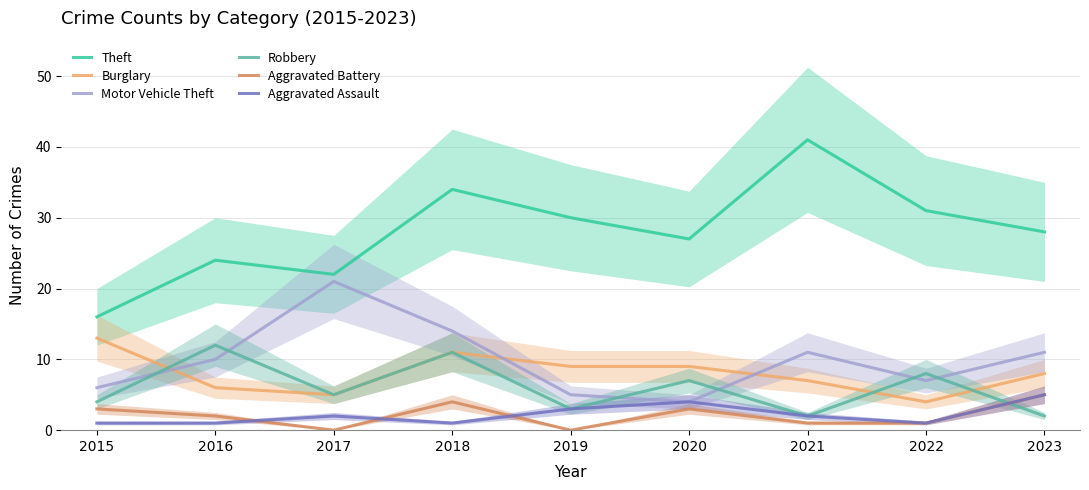

Is it true that Robbery equals 11 at 2018?

True